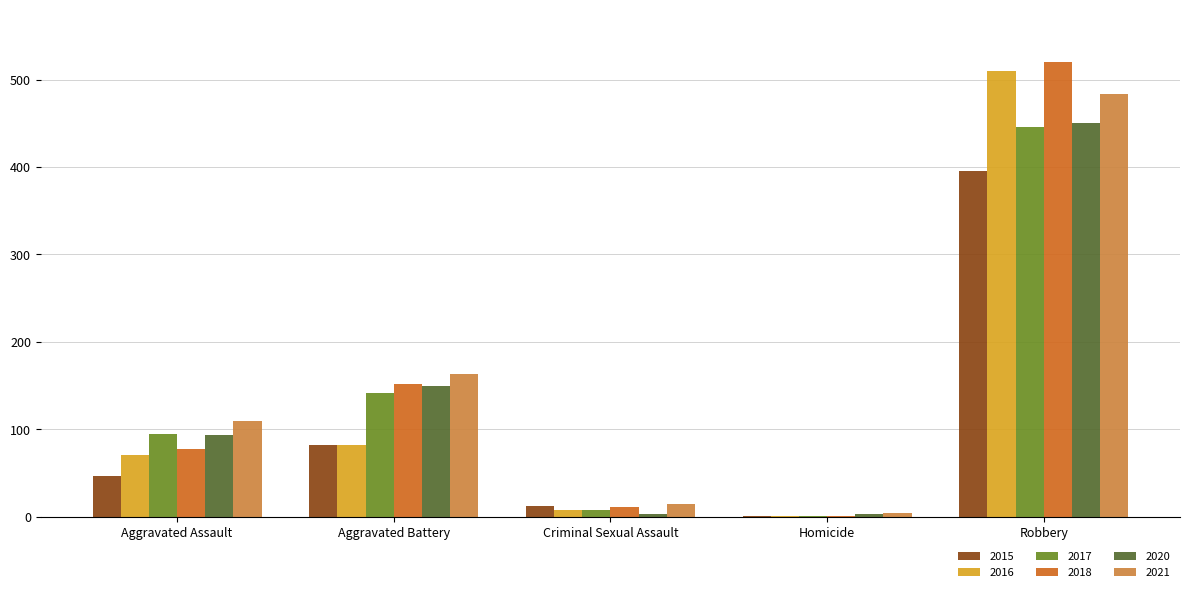

What is the total value across all series at Robbery?

2805